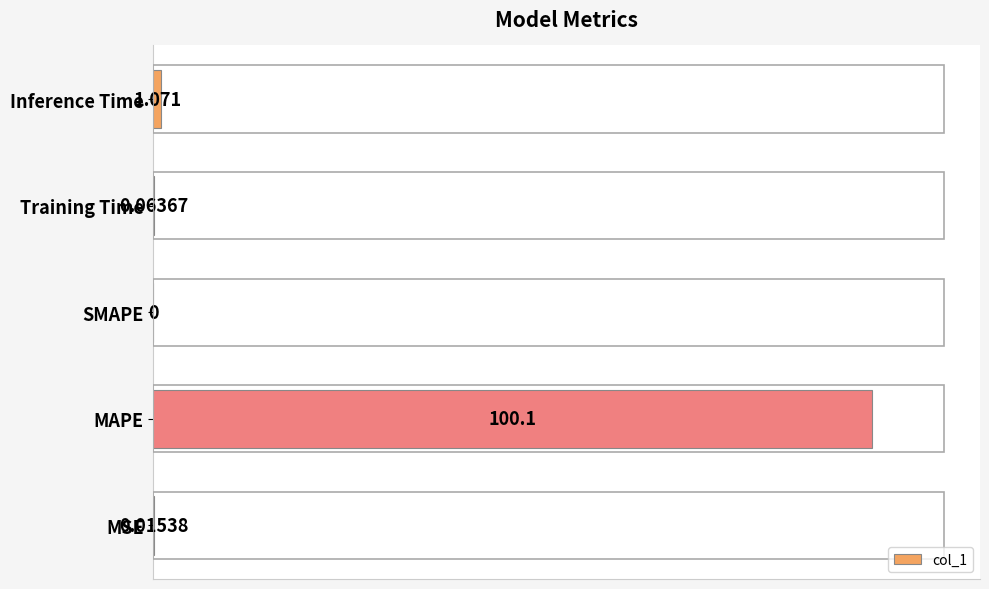

Where is the data nearest to the value 50?

Inference Time